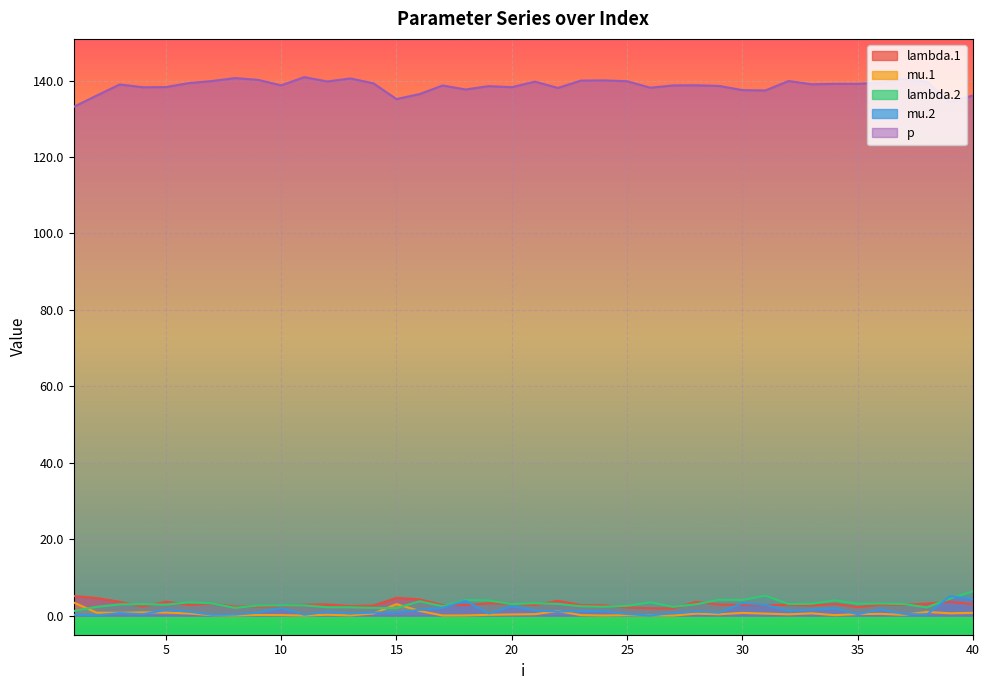

True or false: p and lambda.2 intersect in this chart.

False